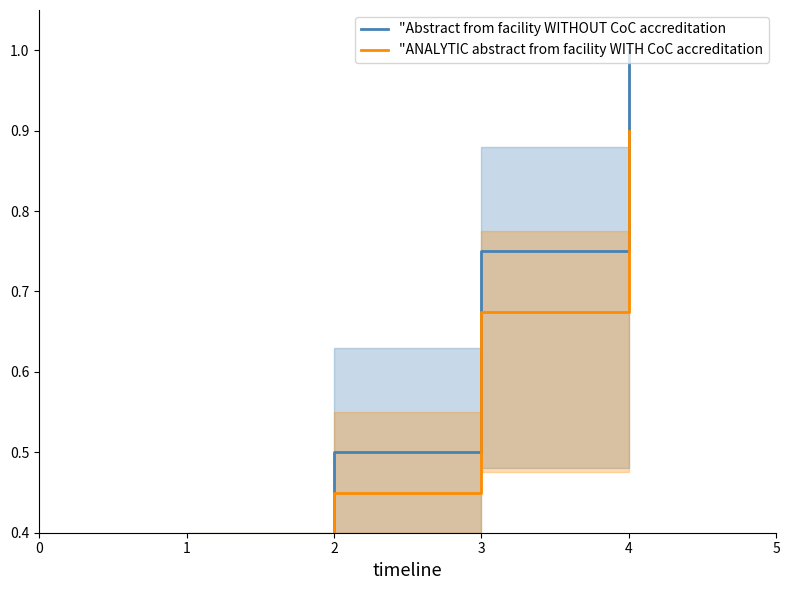

Rank the series at 2 from lowest to highest value.

"ANALYTIC abstract from facility WITH CoC accreditation, "Abstract from facility WITHOUT CoC accreditation